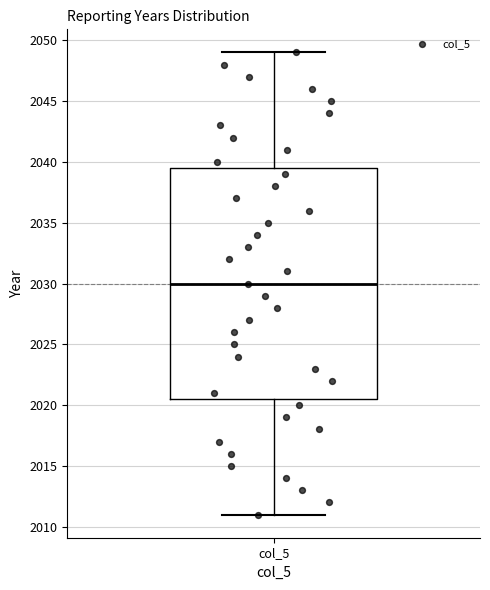

Where does the upper whisker of the box for col_5 end on the y-axis? The values are not printed on the chart, so give them approximately, as read against the axis.

2049.0